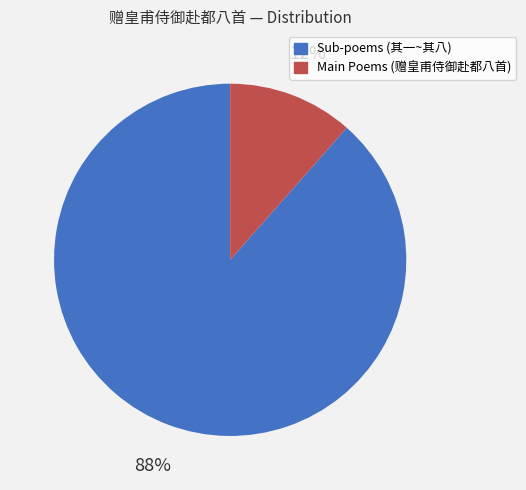

Does any single category account for the majority?

Yes